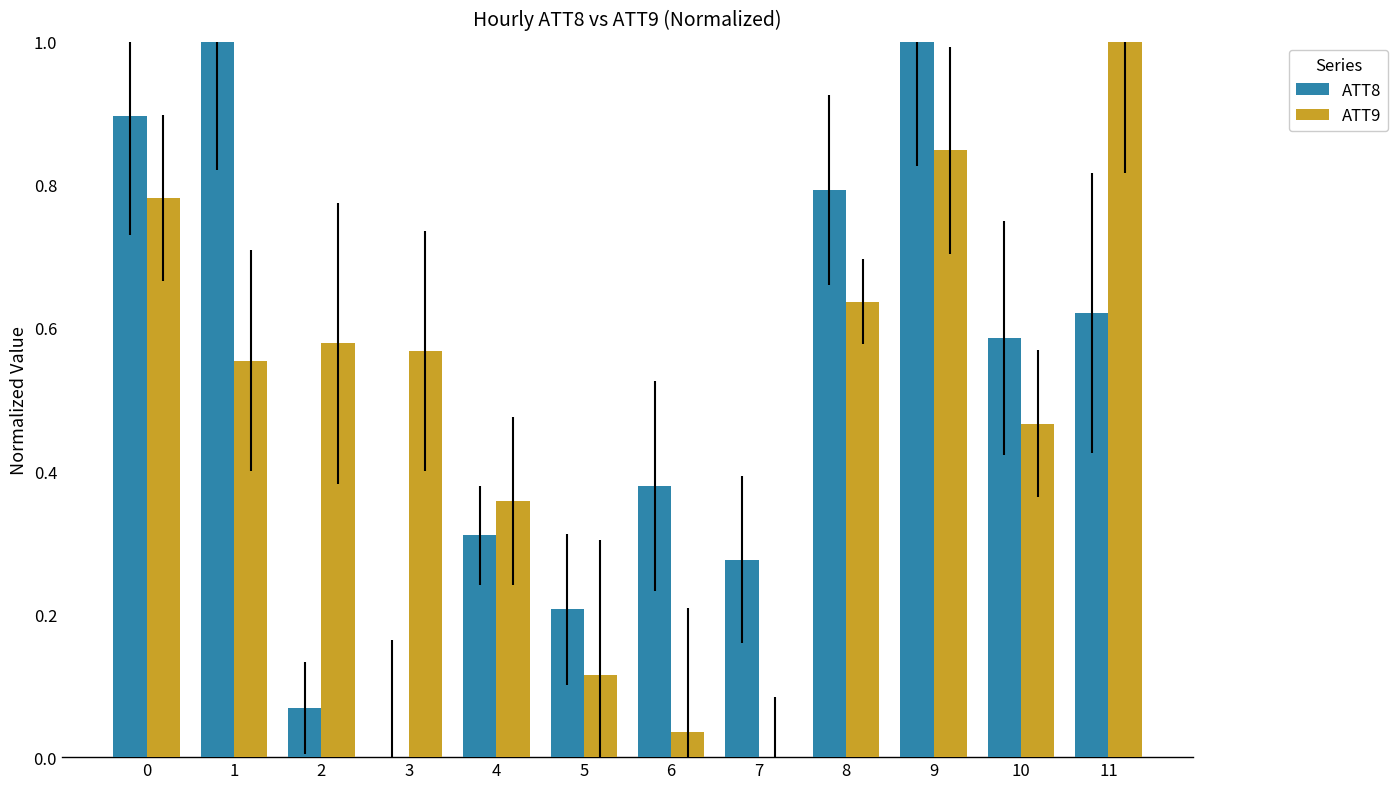

Are the bars horizontal?

No